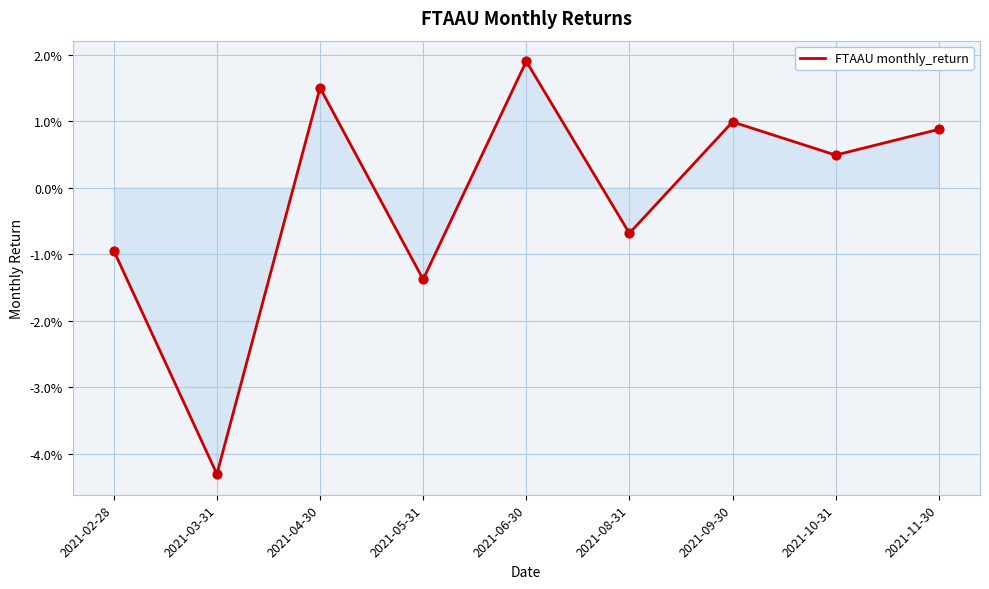

Between 2021-06-30 and 2021-04-30, which is larger?

2021-06-30